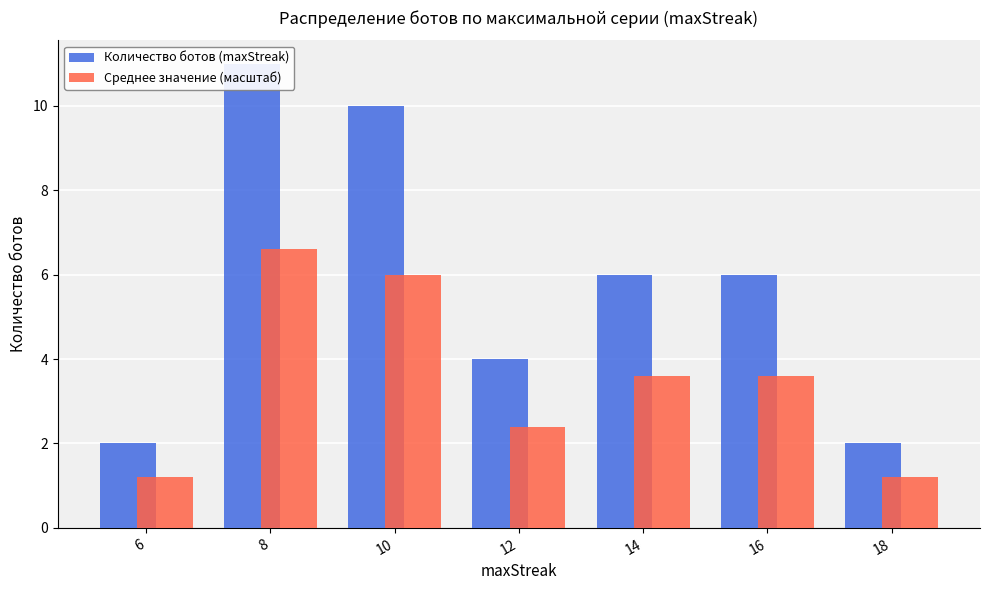

What is the minimum value for Среднее значение (масштаб)?

1.2